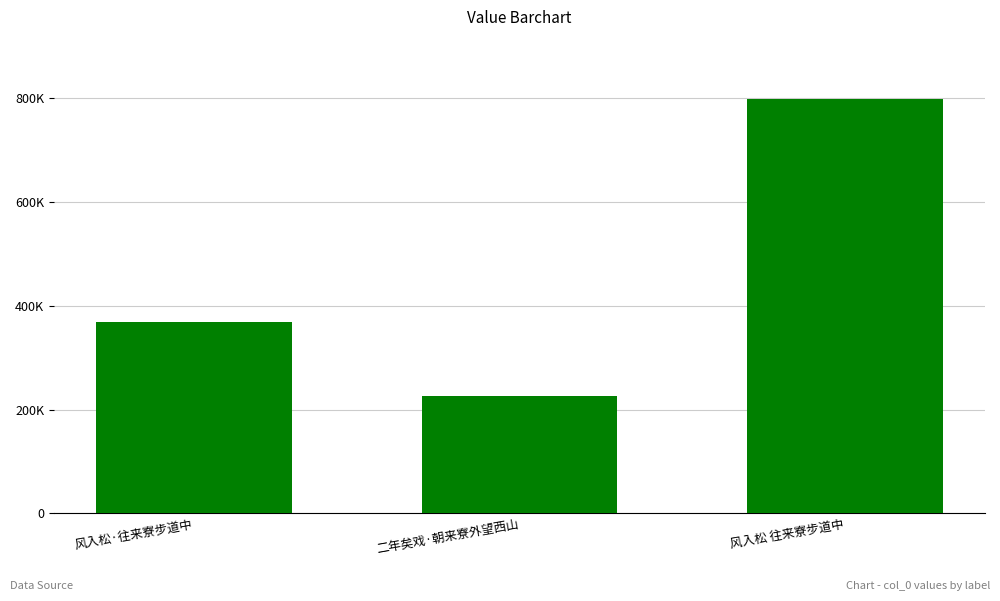

Rank the categories by value from lowest to highest.

二年矣戏·朝来寮外望西山, 风入松·往来寮步道中, 风入松 往来寮步道中